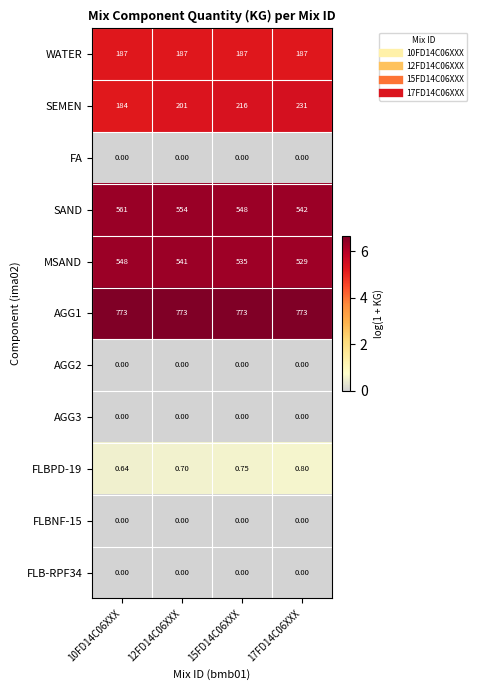

Is the value of MSAND at 17FD14C06XXX greater than the value of AGG1 at 15FD14C06XXX?

No